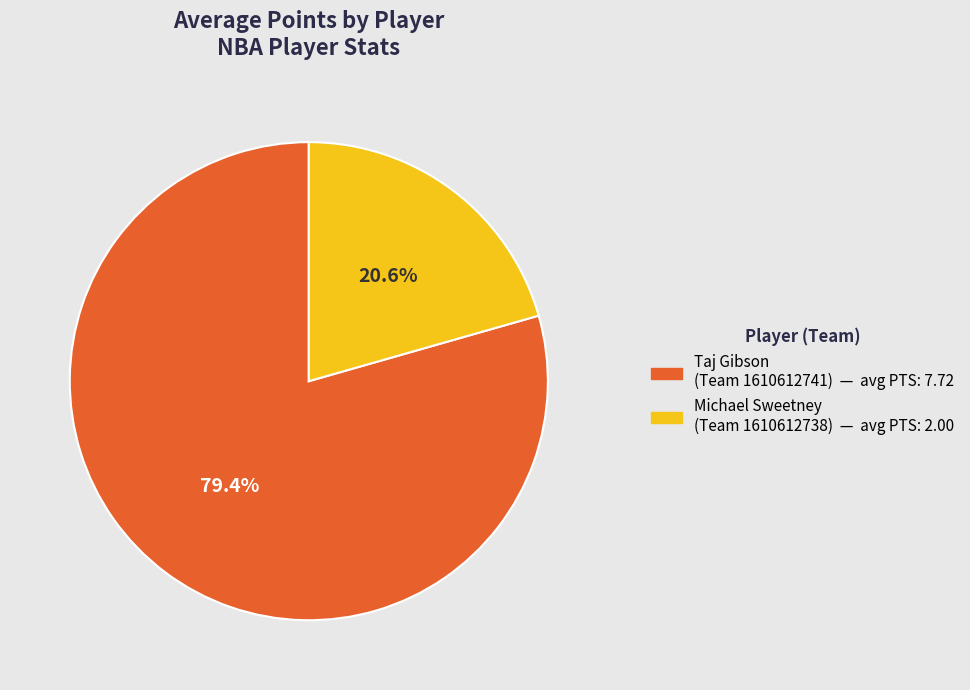

What is the majority slice?

Taj Gibson (Team 1610612741)